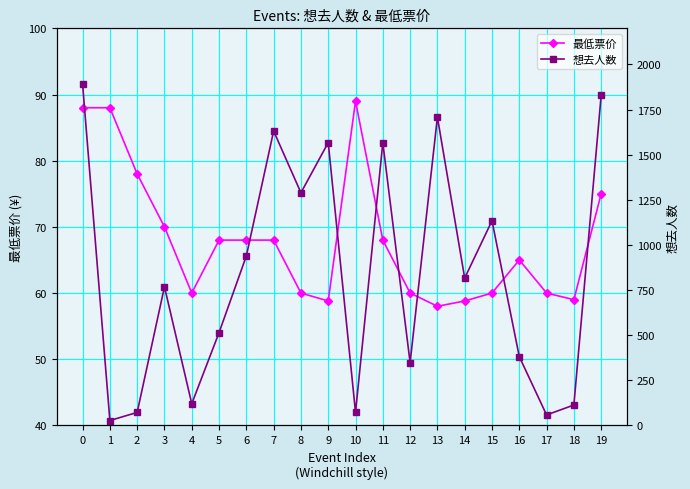

How many values in the 想去人数 series exceed 816?

9